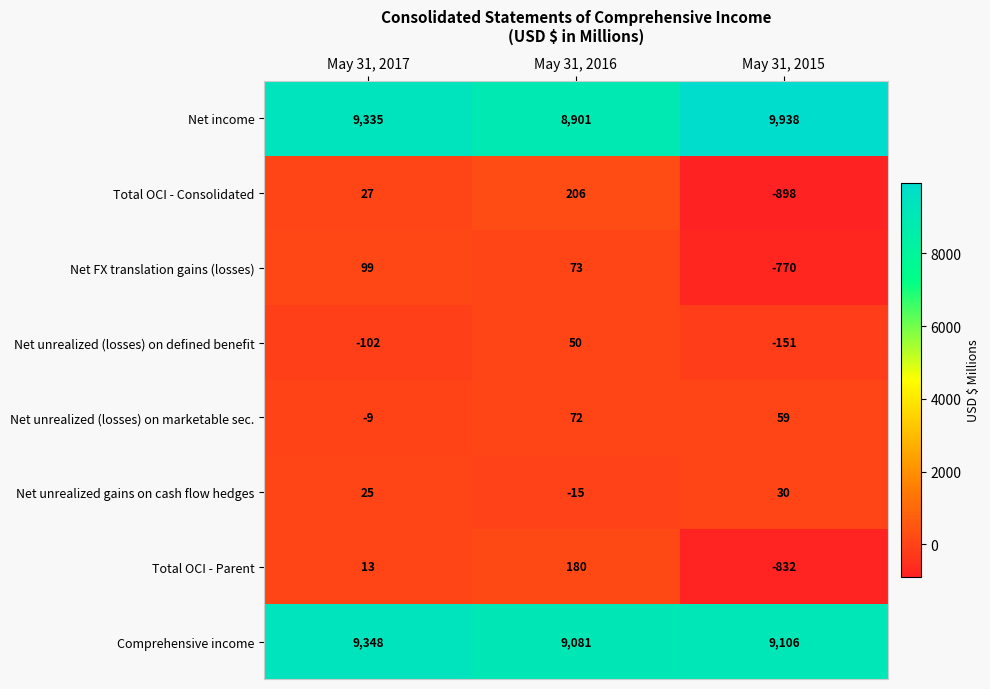

How many negative values does the Total OCI - Parent series have?

1